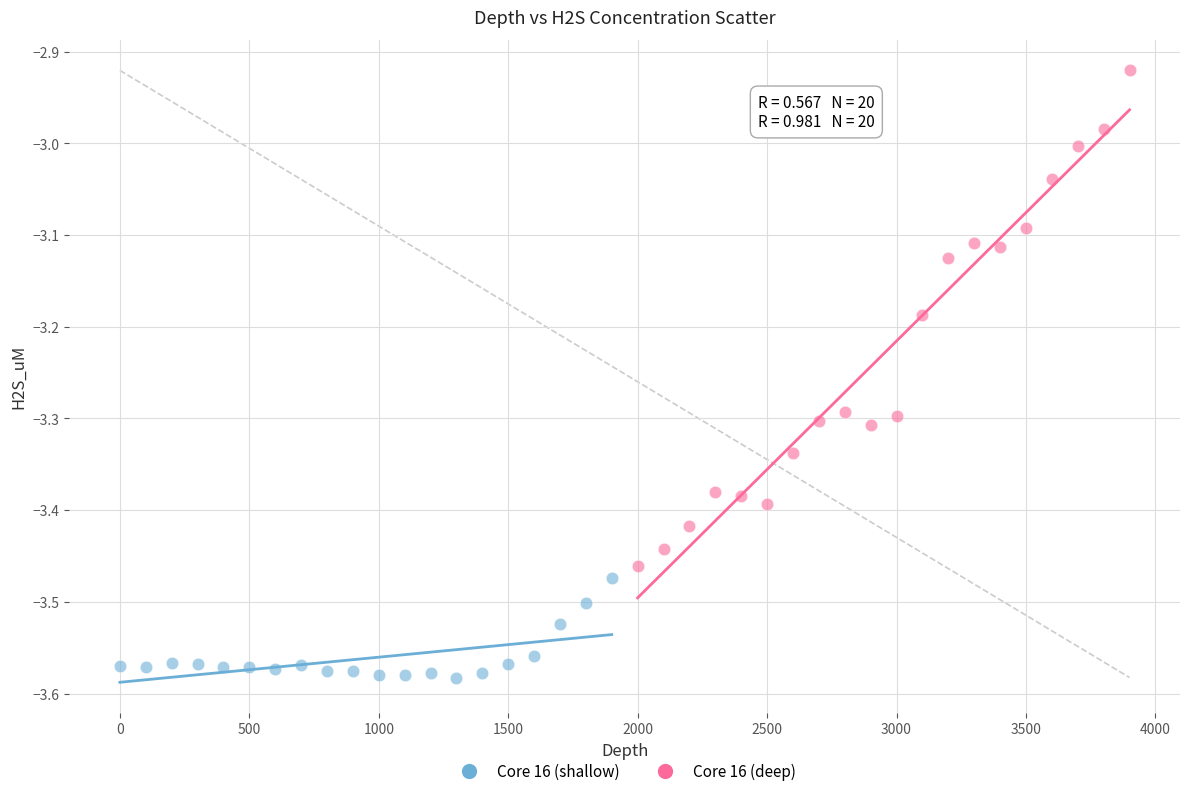

Which series has the widest spread of Y values?

Core 16 (deep)